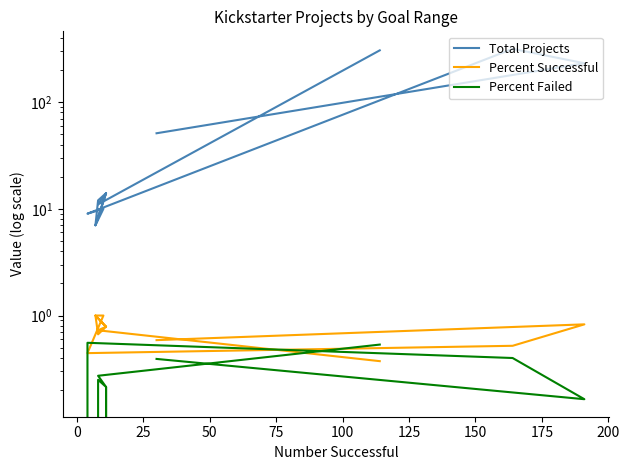

At how many categories does at least one series exceed 129?

3